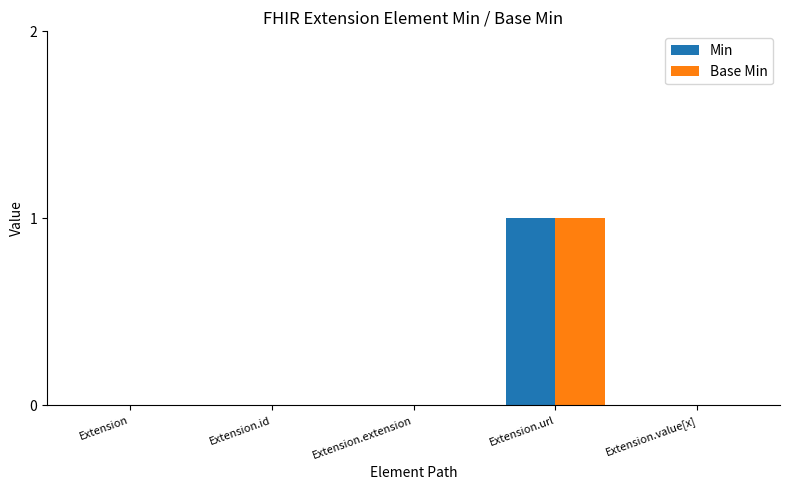

Reading left to right, extract all data points from this chart.

Min: 0	0	0	1	0
Base Min: 0	0	0	1	0